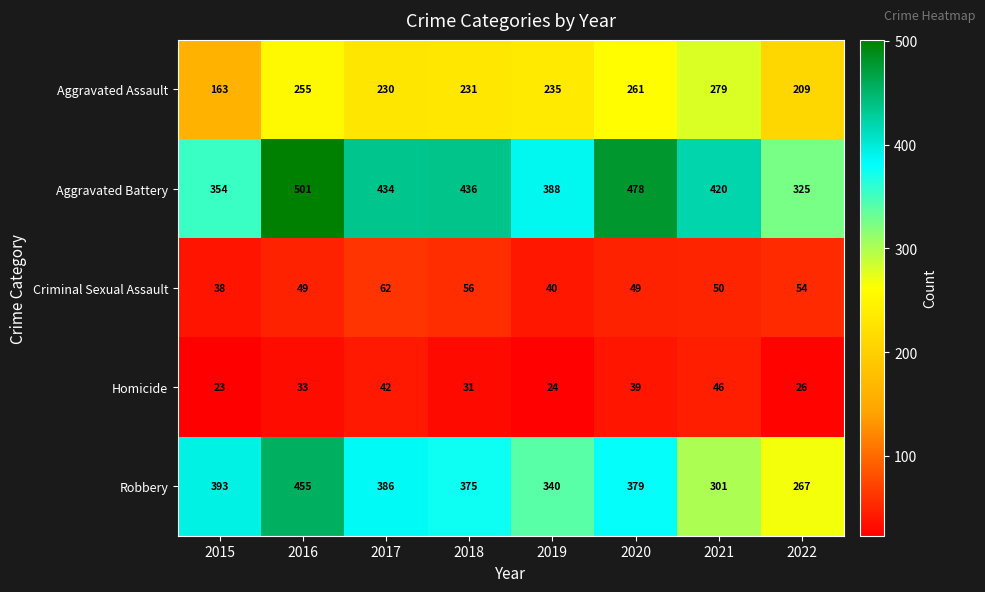

What is the minimum value shown in the chart?

23